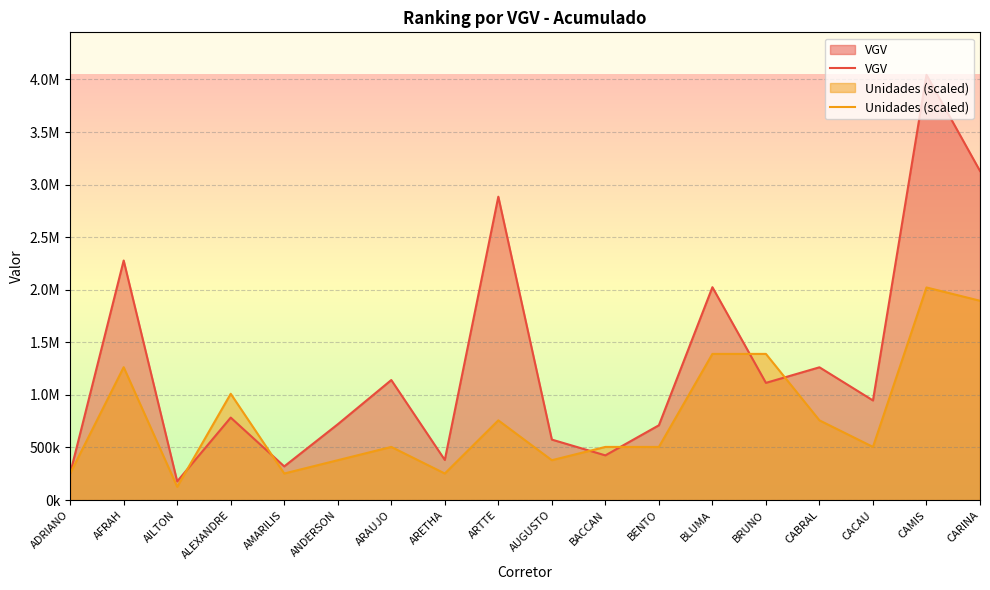

What are all the series names shown in the legend?

VGV, Unidades (scaled)